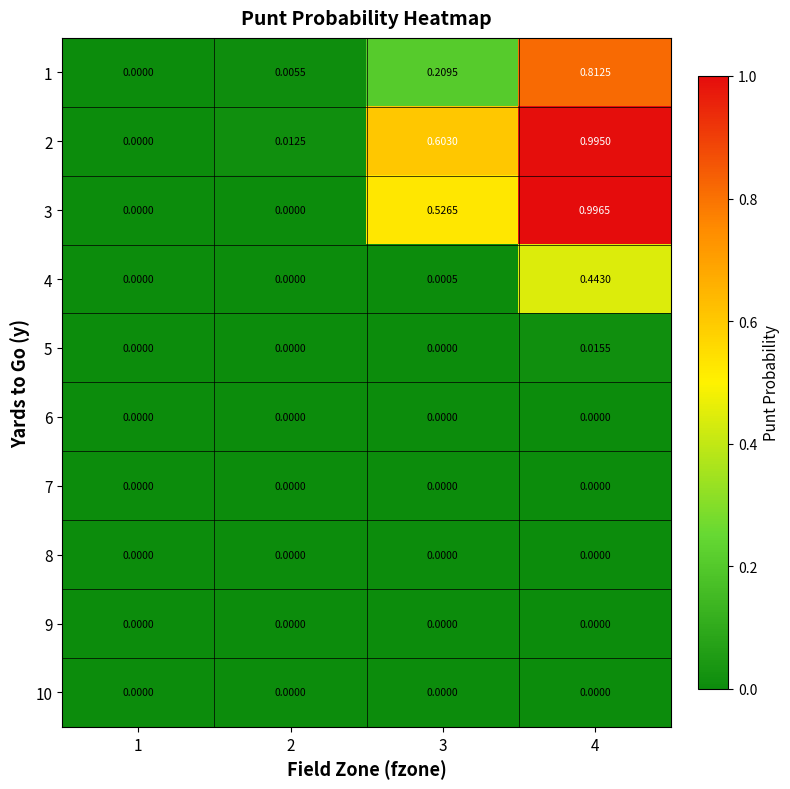

Is the value of 5 at 4 greater than the value of 6 at 2?

Yes